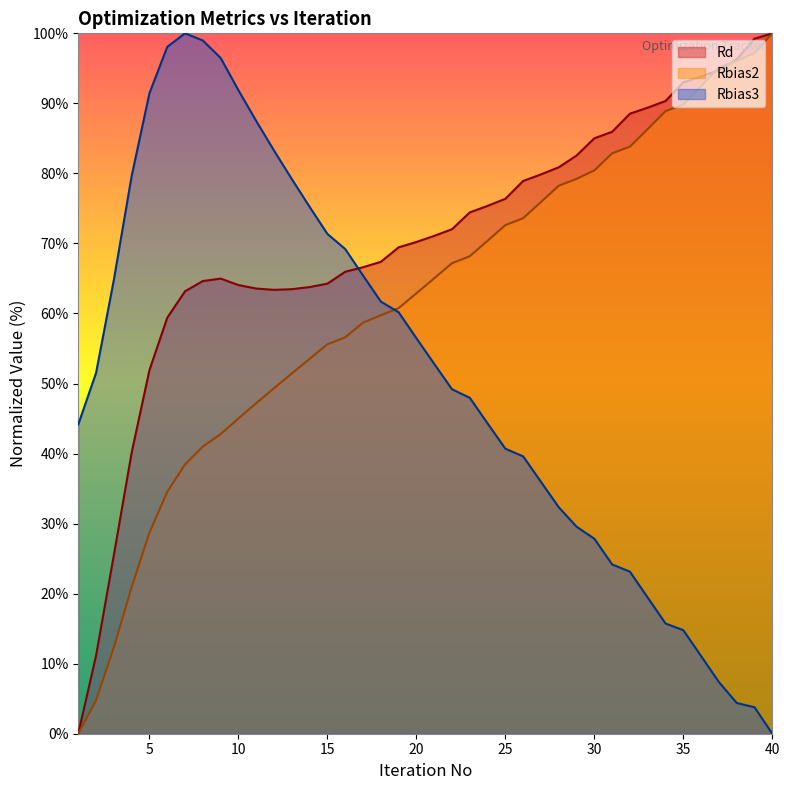

What is the value of the Rbias3 point at the 29th from the left?

29.6